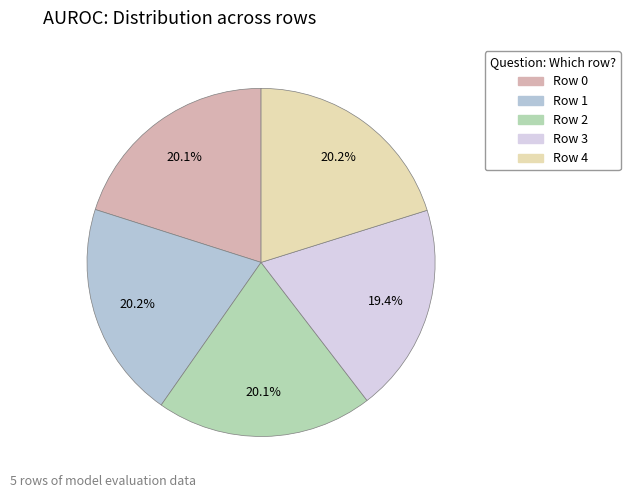

Is Row 0 the majority of the pie?

No